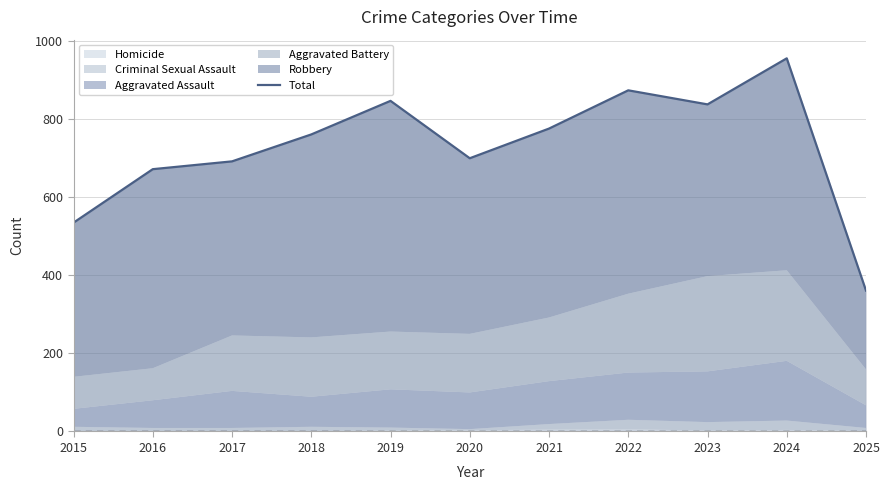

The value at 2021 is 776. True or false?

True